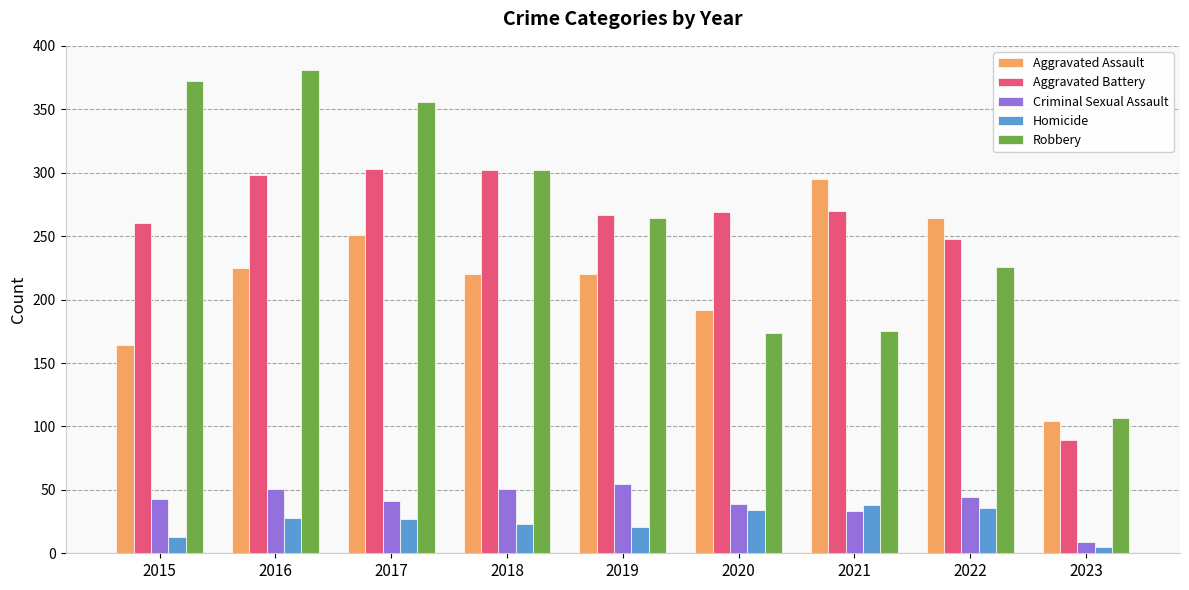

What is the value of the Homicide bar at the 4th from the left?

23